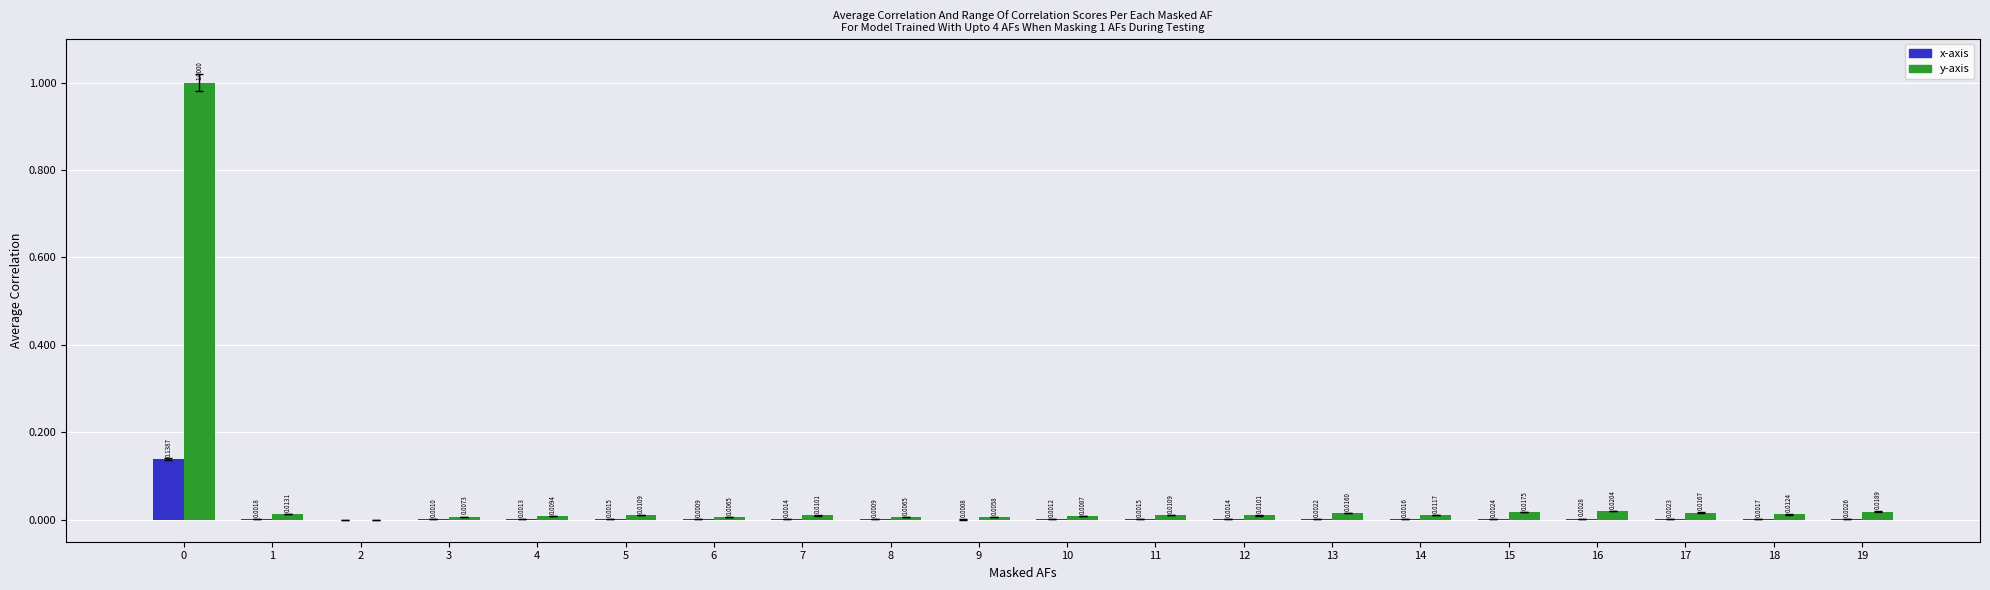

Between 0 and 8, which series saw the biggest shift?

y-axis